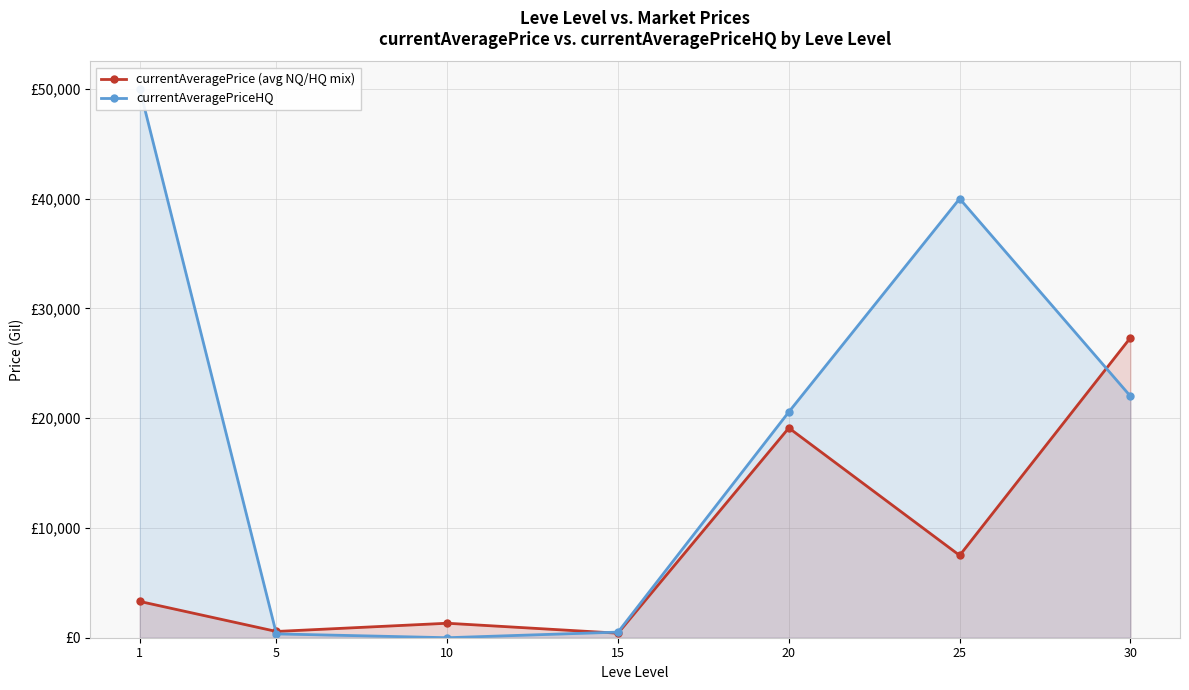

True or false: currentAveragePriceHQ and currentAveragePrice (avg NQ/HQ mix) cross at least once.

True